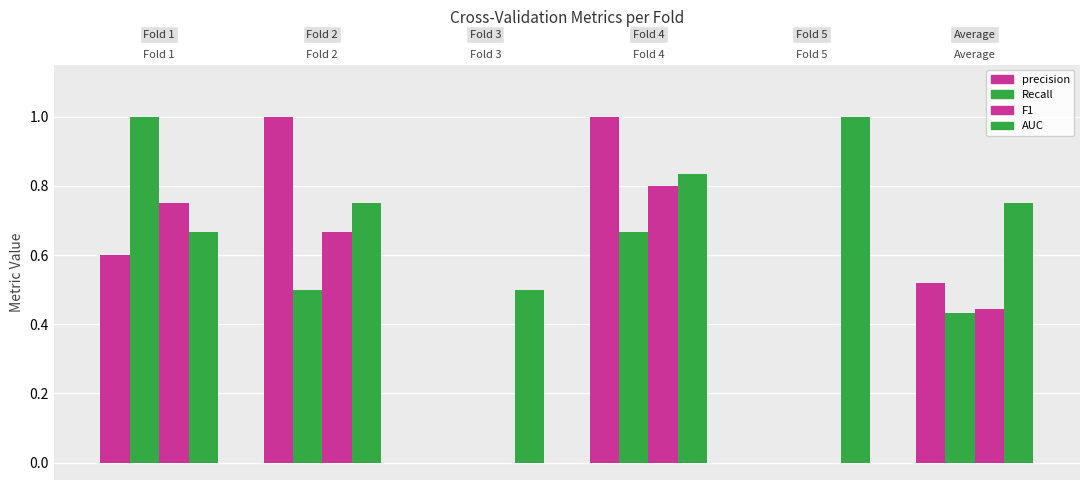

At which category is the sum across all series the highest?

Fold 4